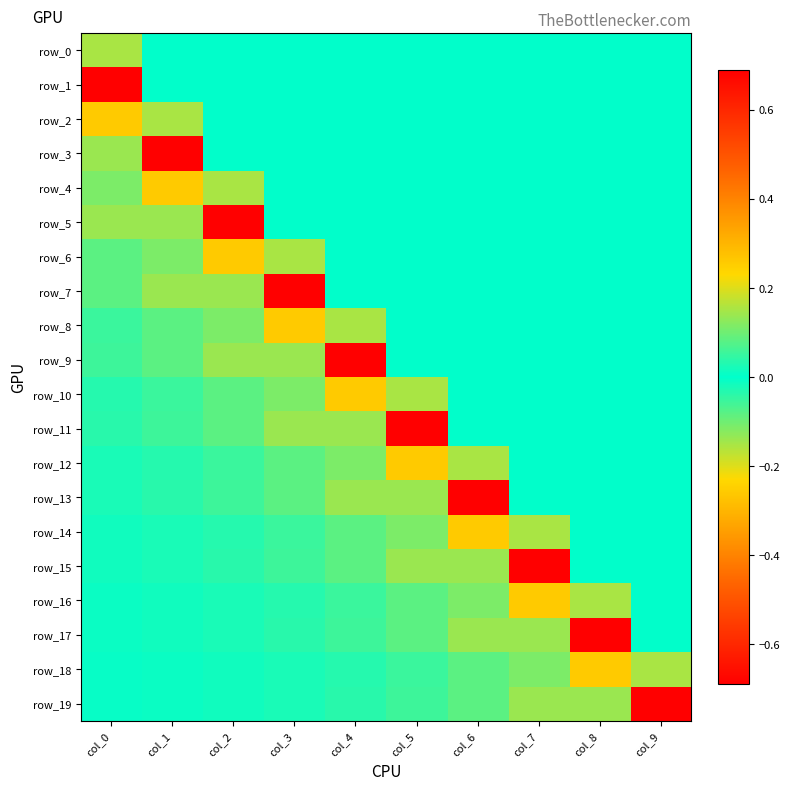

Which category has the highest value across all series?

col_0